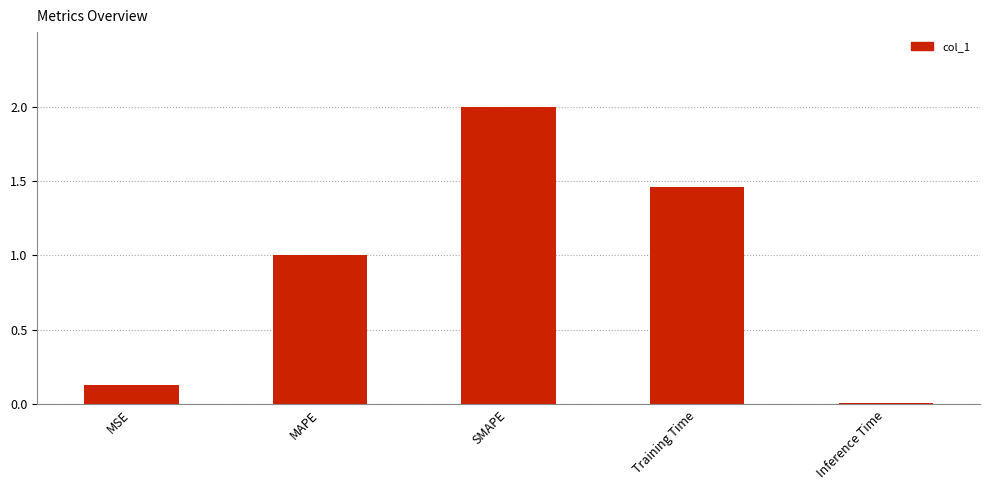

Are the bars horizontal?

No